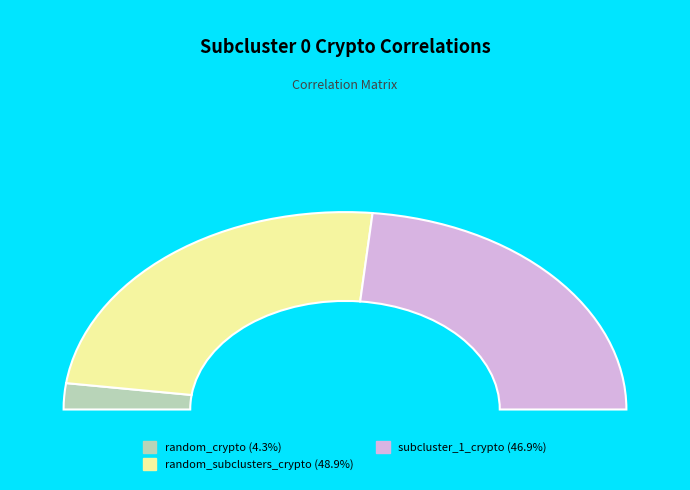

To the nearest percent, what is the difference between the subcluster_1_crypto and random_subclusters_crypto slice percentages?

2%